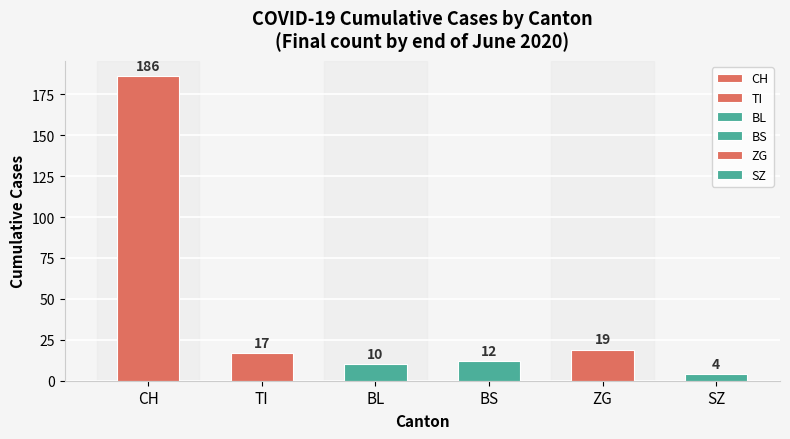

Does the chart contain stacked bars?

No